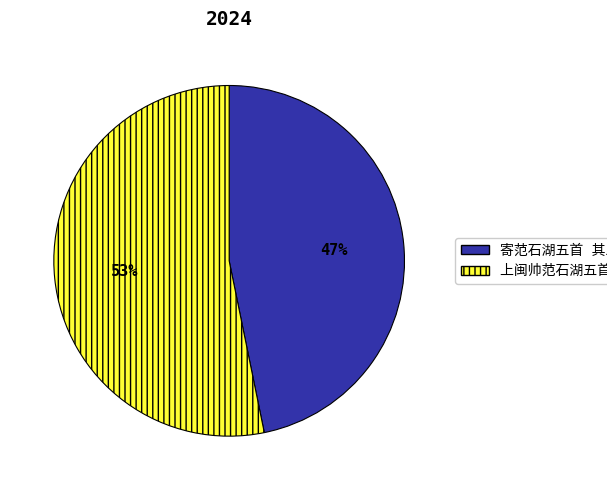

To the nearest percent, what is the average slice percentage?

50%